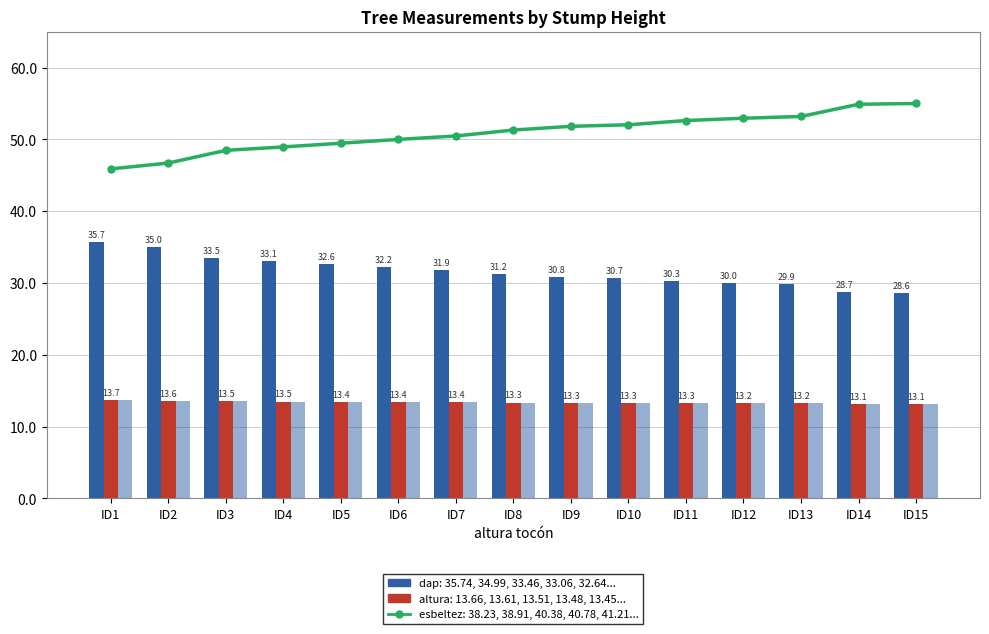

Is the value of circunferencia normal at ID9 greater than the value of altura at ID3?

No